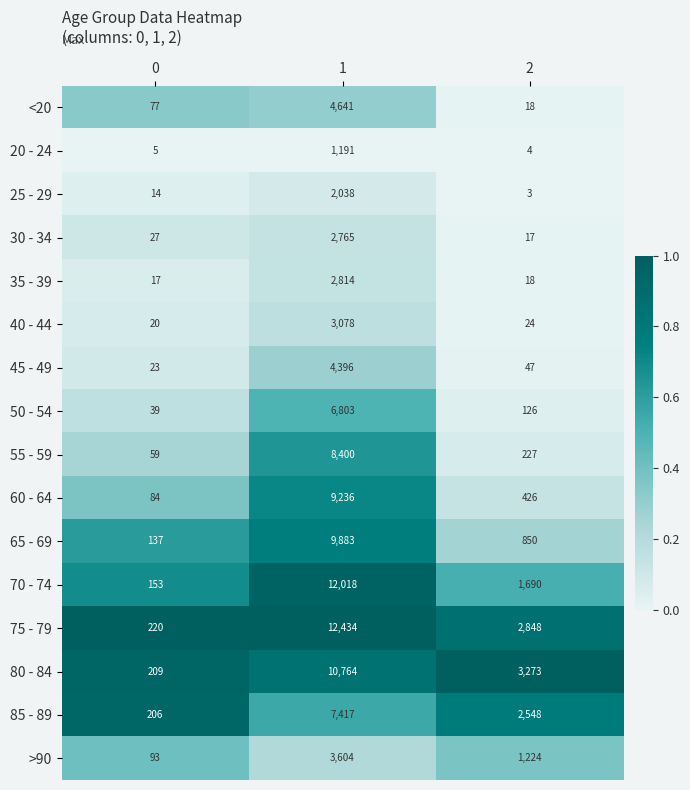

Is the value of 60 - 64 at 1 greater than the value of 40 - 44 at 2?

Yes